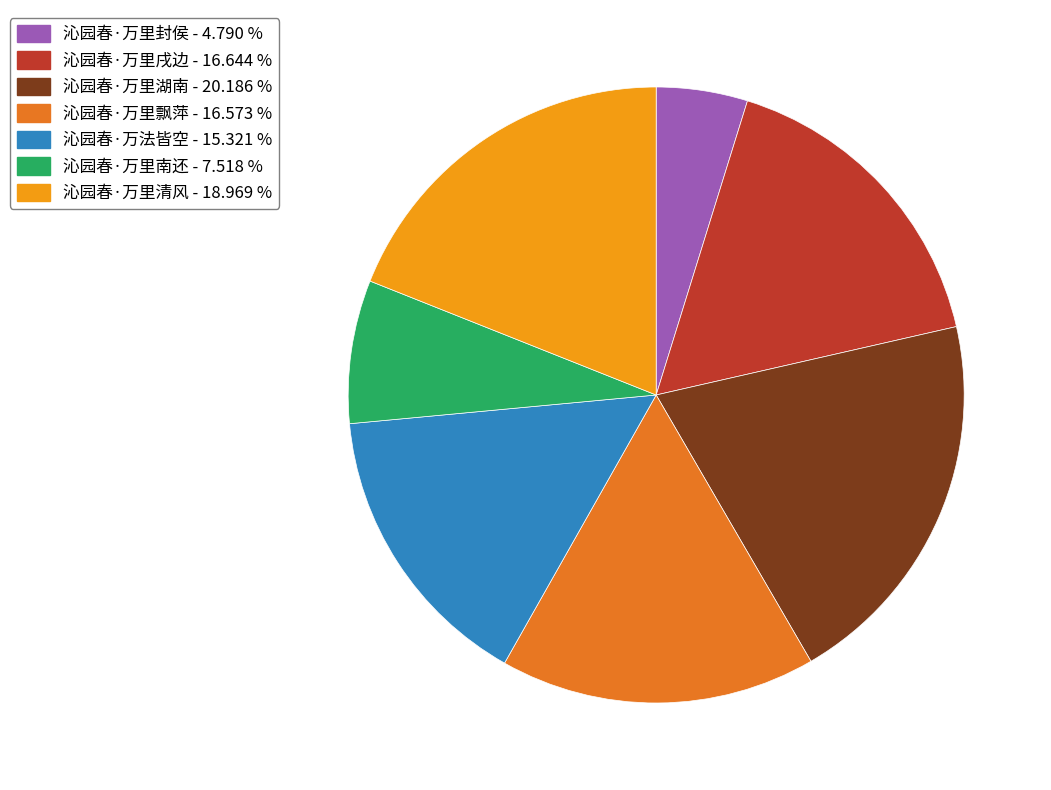

True or false: 沁园春·万法皆空 accounts for 4% of the total.

False